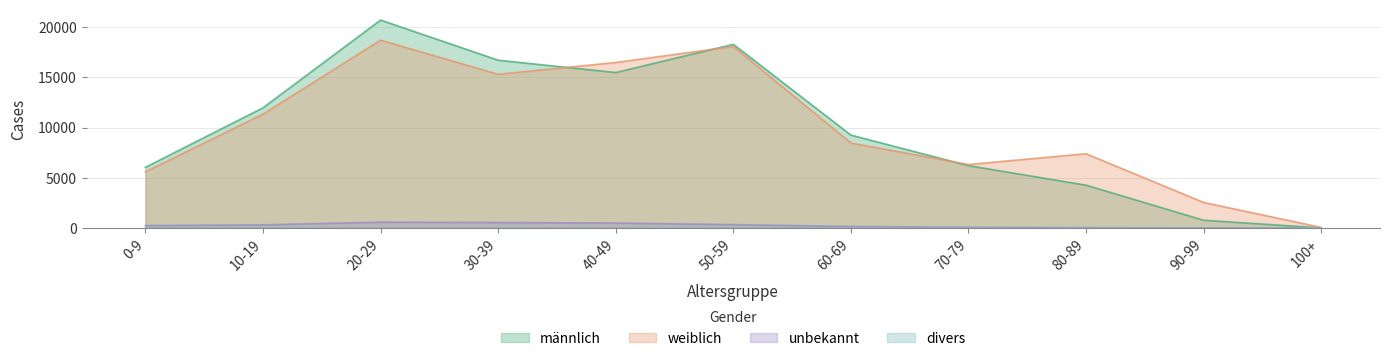

What is the spread (max minus min) of values at 70-79?

6322